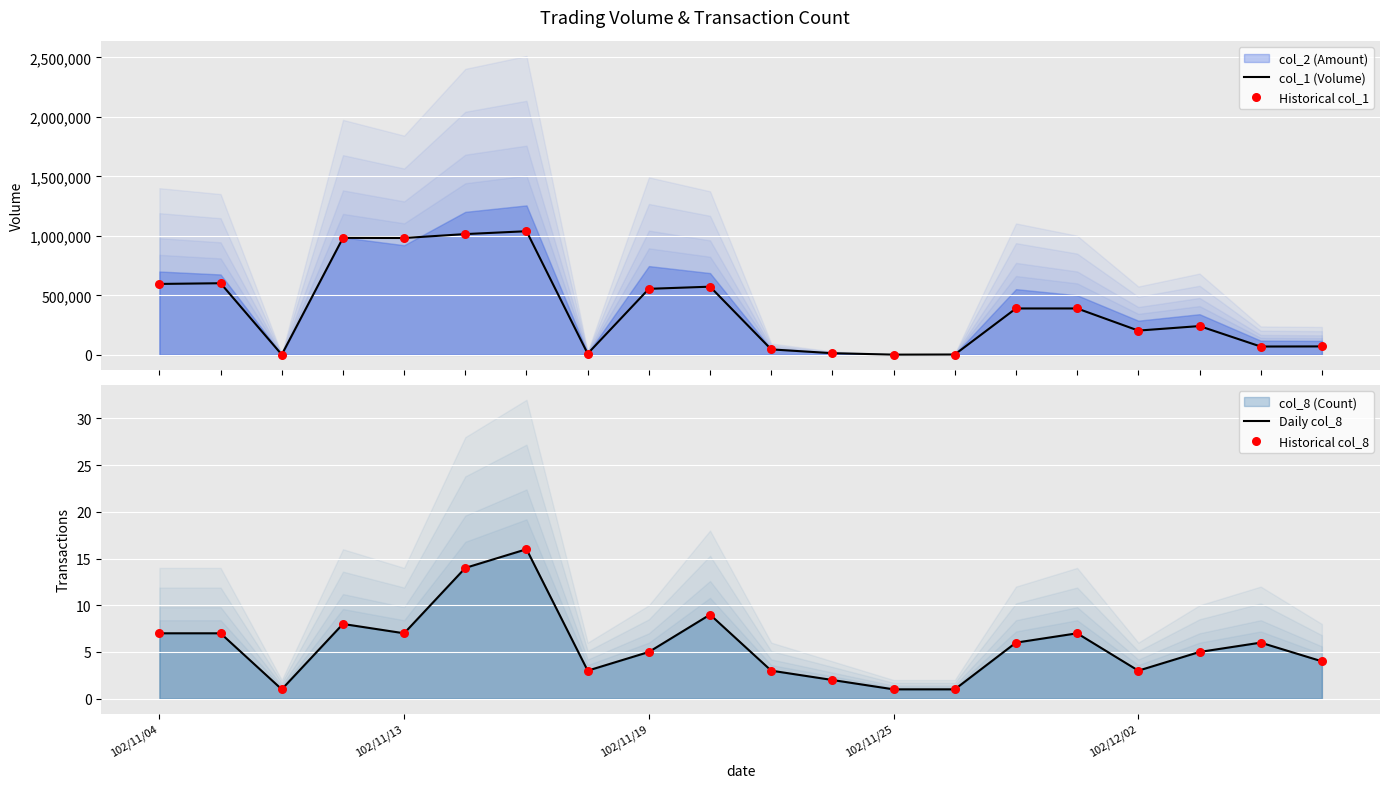

At how many categories does at least one series exceed 668341?

4